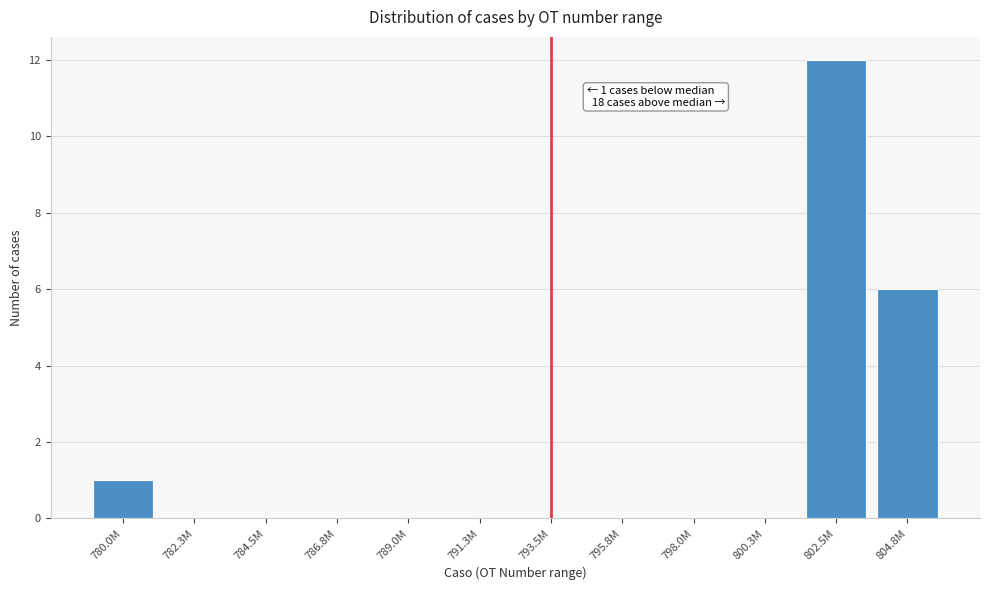

Which has a higher value, 802.5M or 804.8M?

802.5M